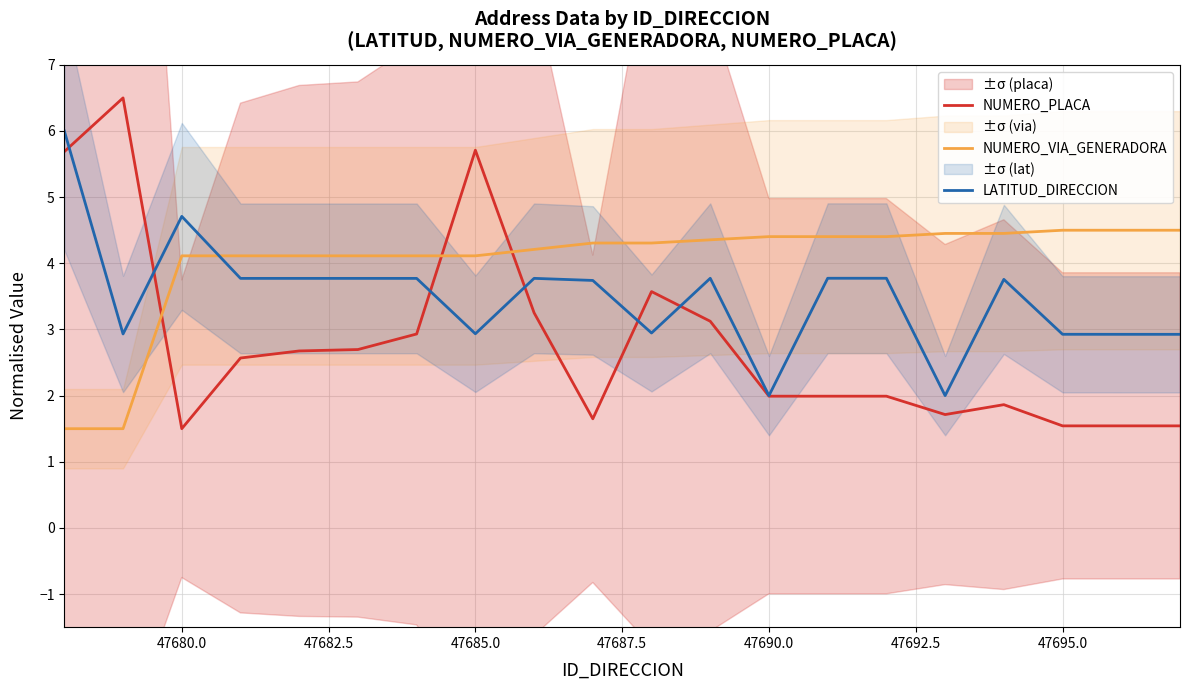

What is the minimum value for NUMERO_PLACA?

1.5